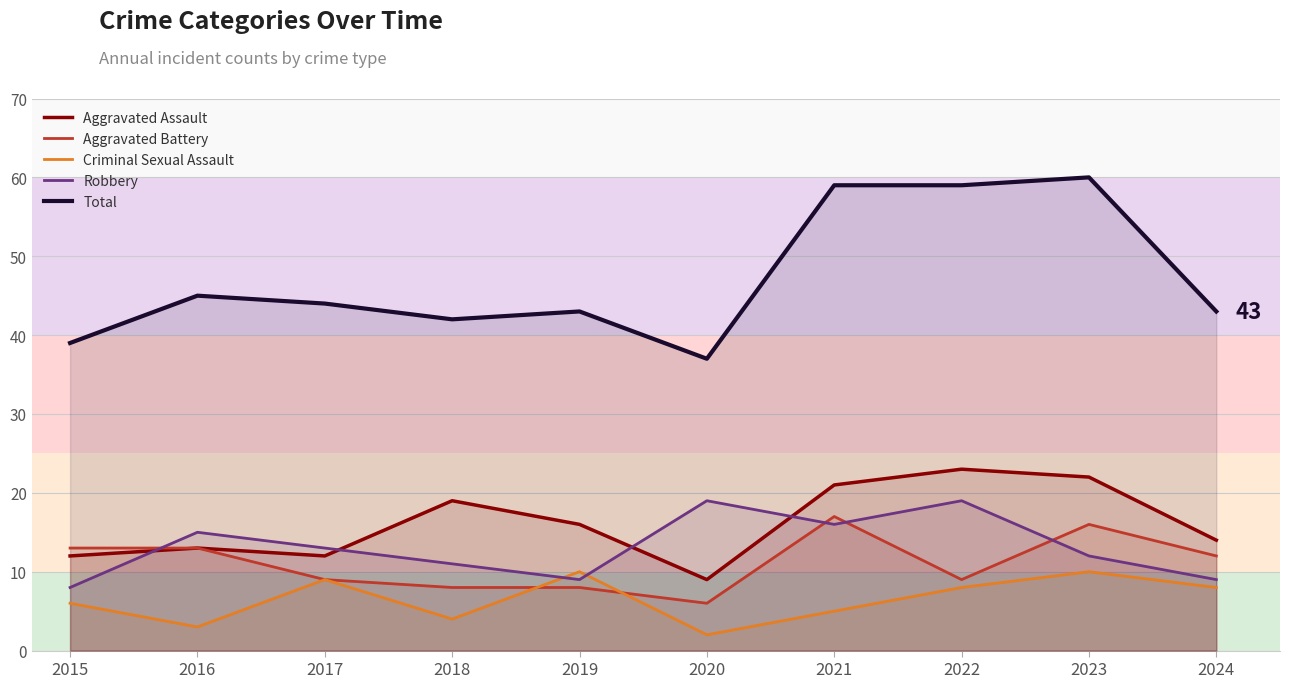

What is the difference between the Robbery values at 2017 and 2023?

1